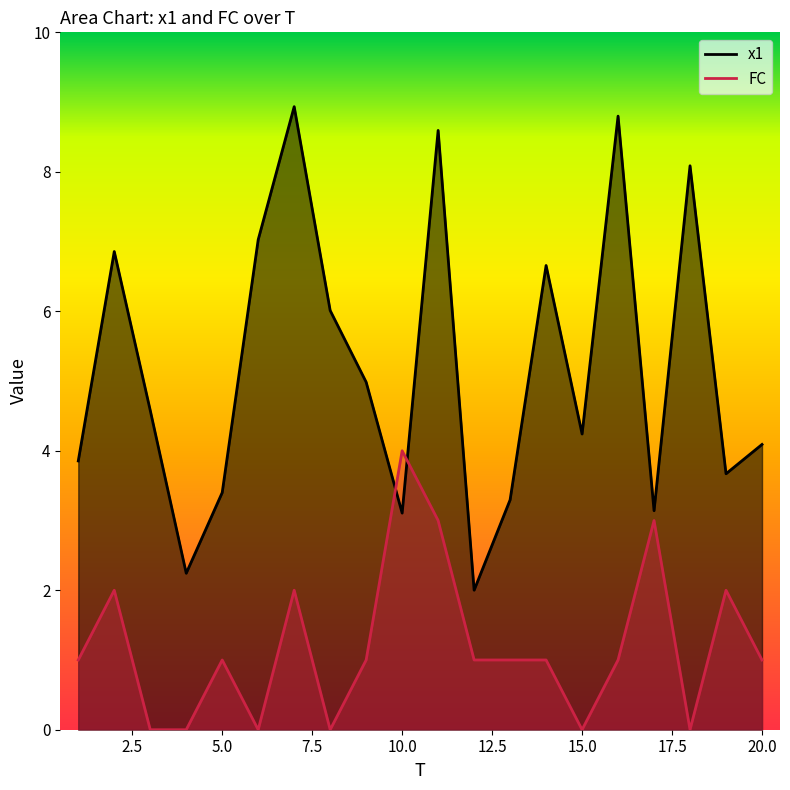

Is the value of FC at 16 greater than the value of x1 at 4?

No